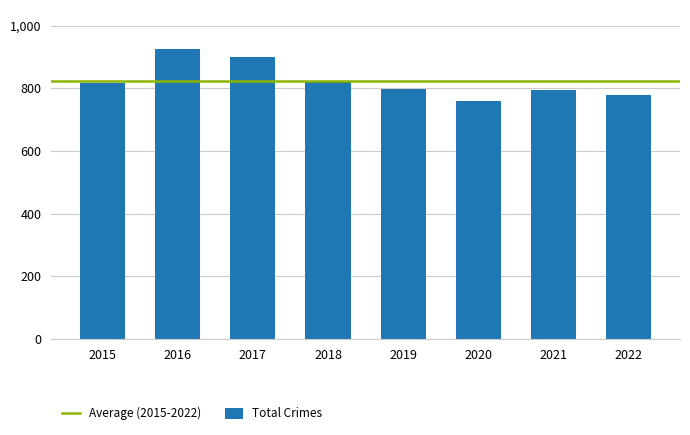

The chart shows a value of 1036 at 2021. True or false?

False